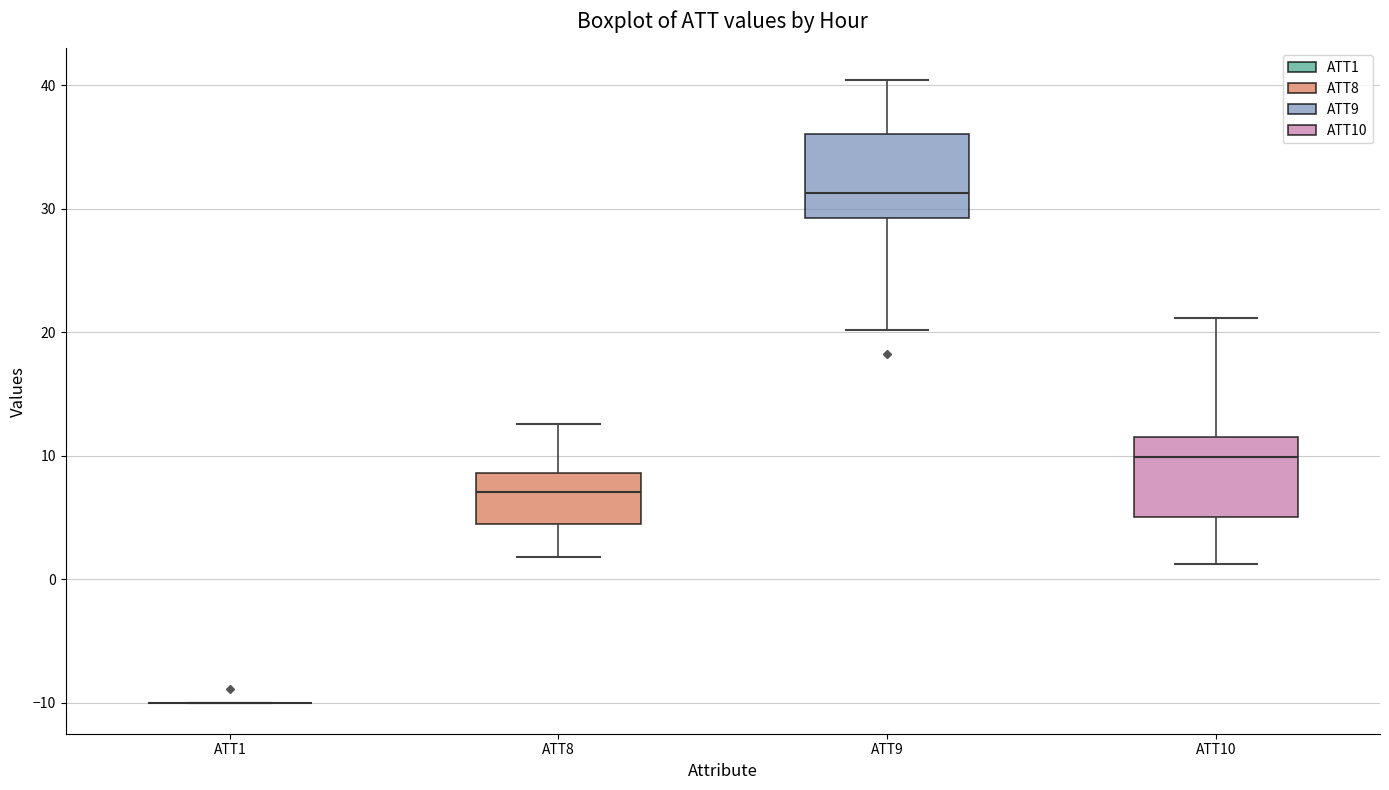

Reading left to right, transcribe this box plot: for each box, give where its median line is, the range the box spans, and where its two whiskers end, as read against the y-axis. The values are not printed on the chart, so give them approximately, as read against the axis.

ATT1: box collapsed to a line at -10, whiskers -10 to -10
ATT8: median 7, box 4 to 9, whiskers 2 to 13
ATT9: median 31, box 29 to 36, whiskers 20 to 40
ATT10: median 10, box 5 to 12, whiskers 1 to 21